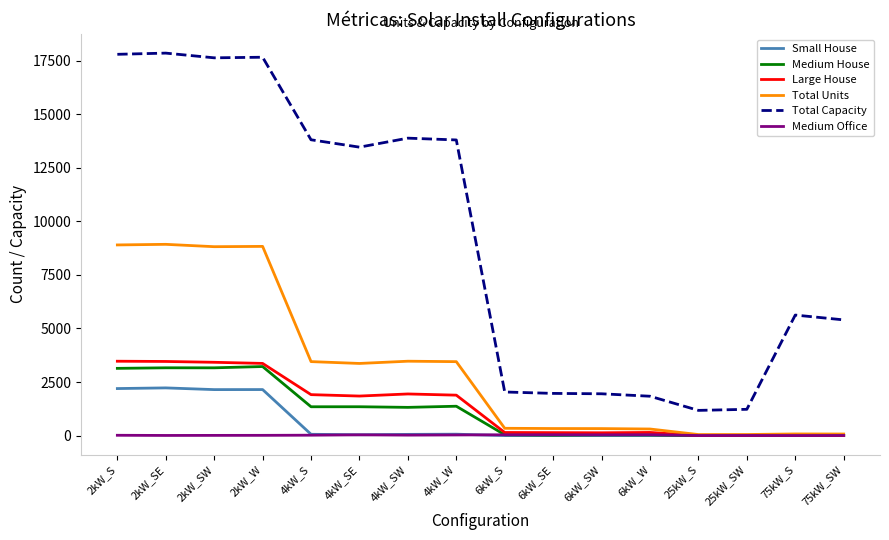

The value of Small House at 2kW_SW is 3392. True or false?

False